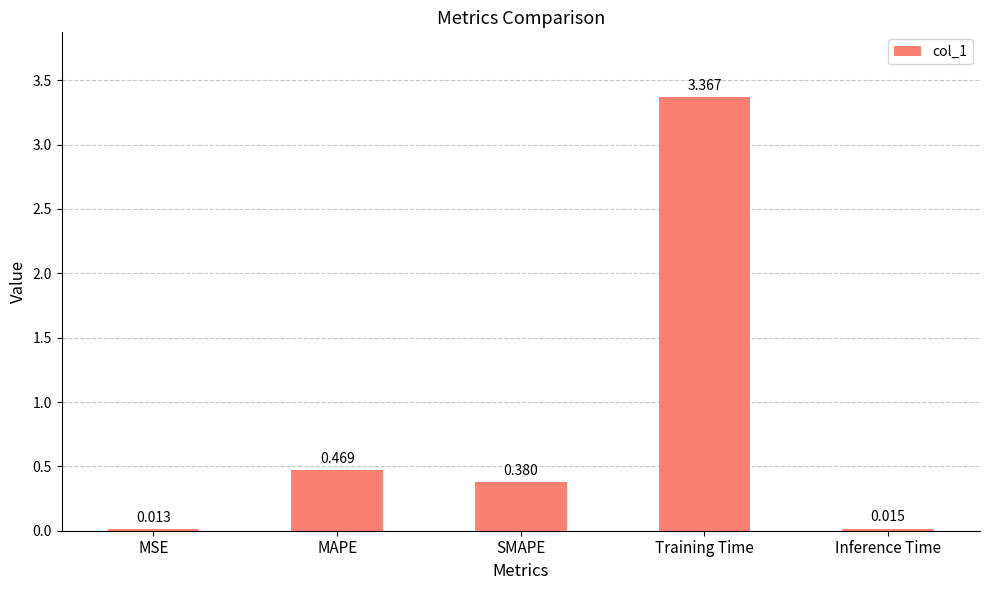

Rank the categories by value from lowest to highest.

MSE, Inference Time, SMAPE, MAPE, Training Time